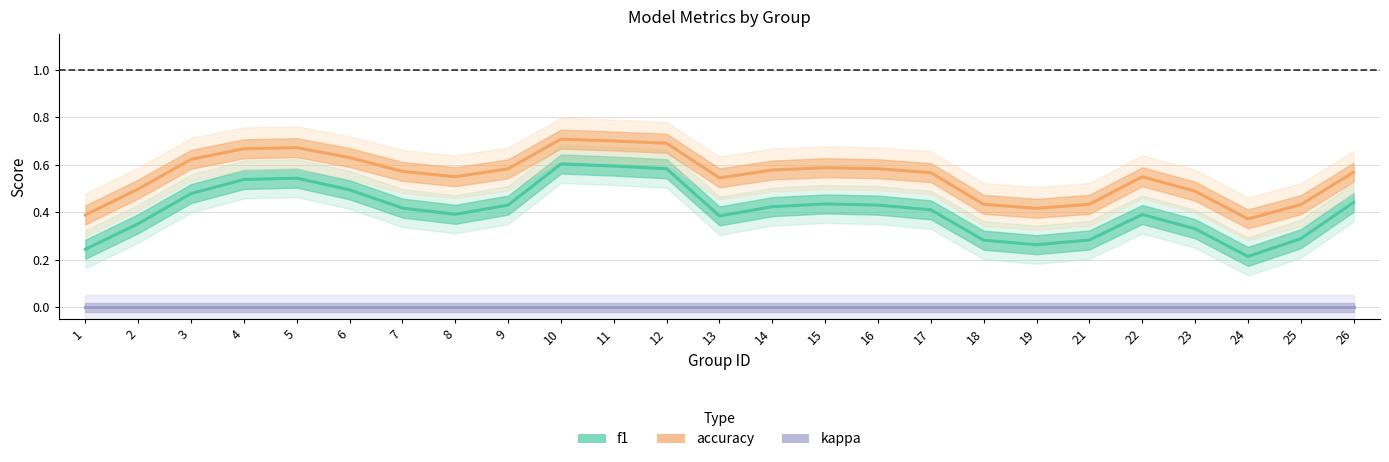

At which category is the sum across all series the highest?

10